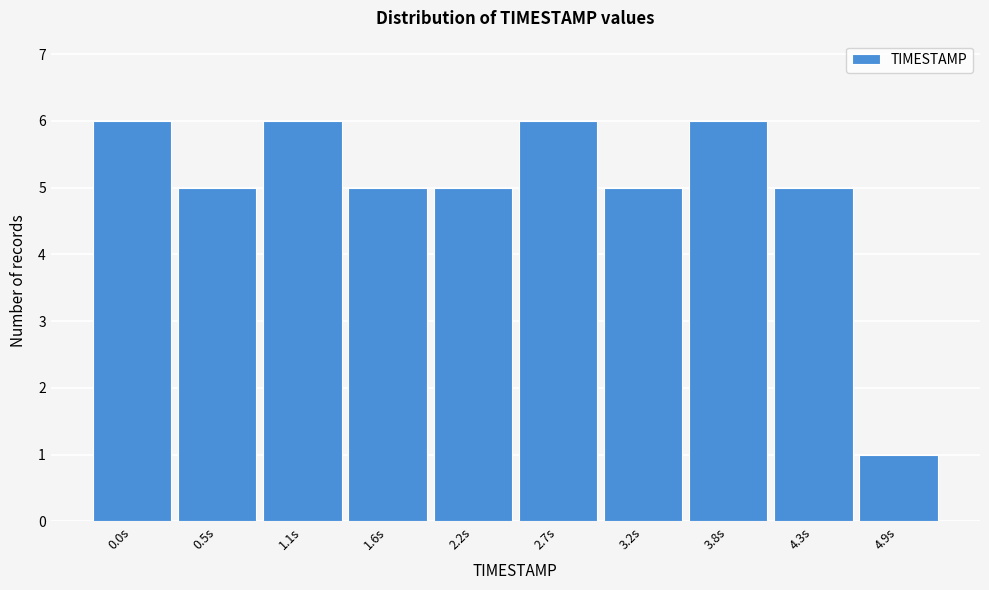

Reading left to right, list all the values displayed in this chart.

0.0s=6	0.5s=5	1.1s=6	1.6s=5	2.2s=5	2.7s=6	3.2s=5	3.8s=6	4.3s=5	4.9s=1